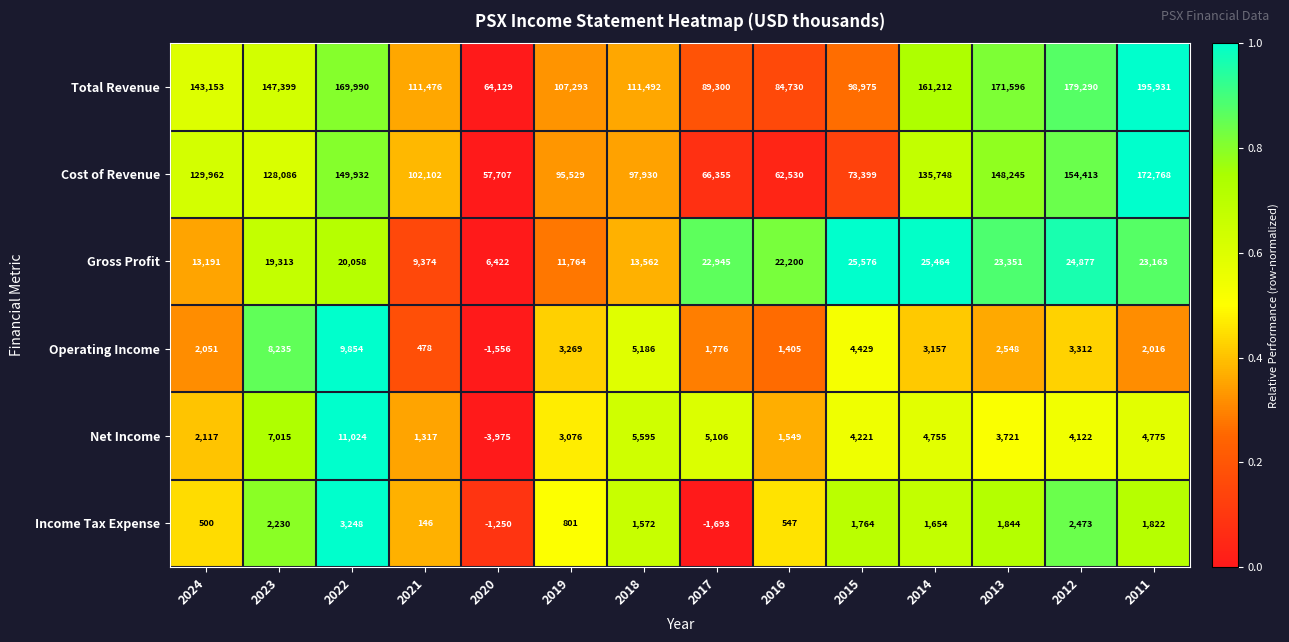

The Gross Profit series shows 23351 at 2013. True or false?

True